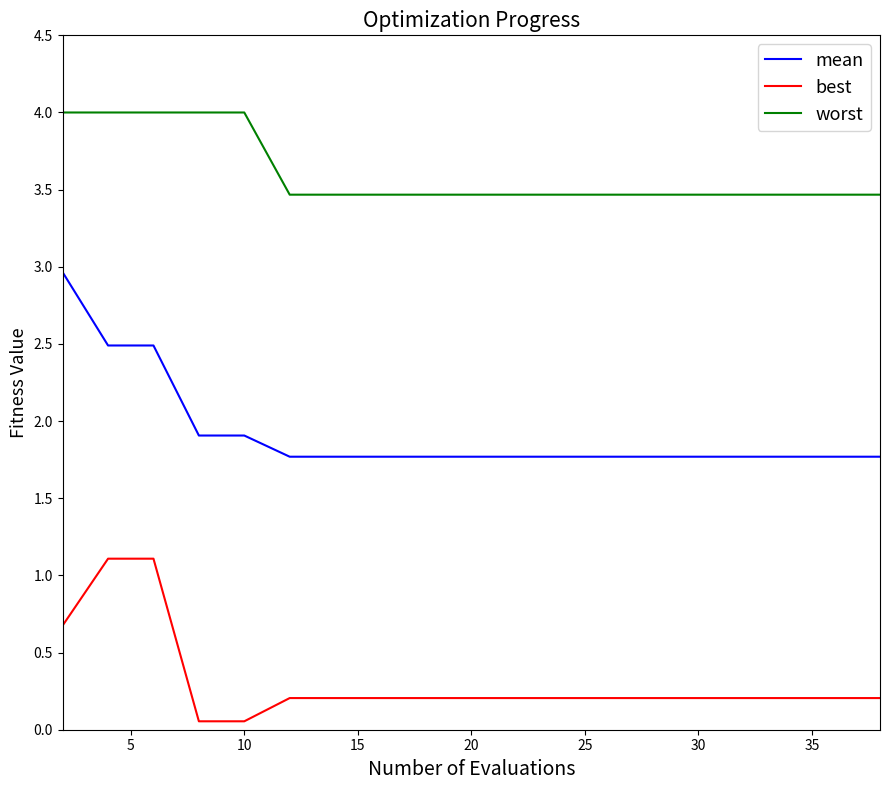

At how many categories does at least one series exceed 2?

20